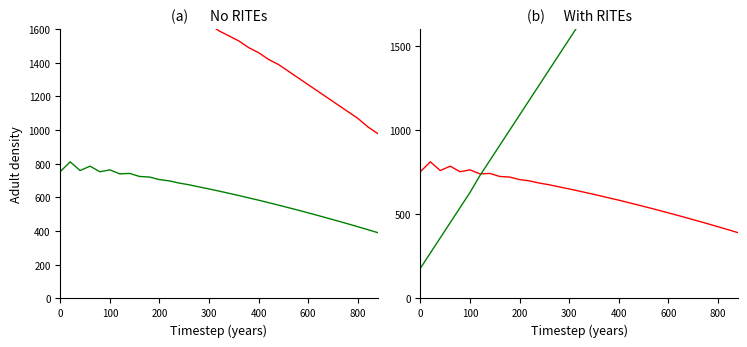

What is the highest value of the col_15 series?

811.7